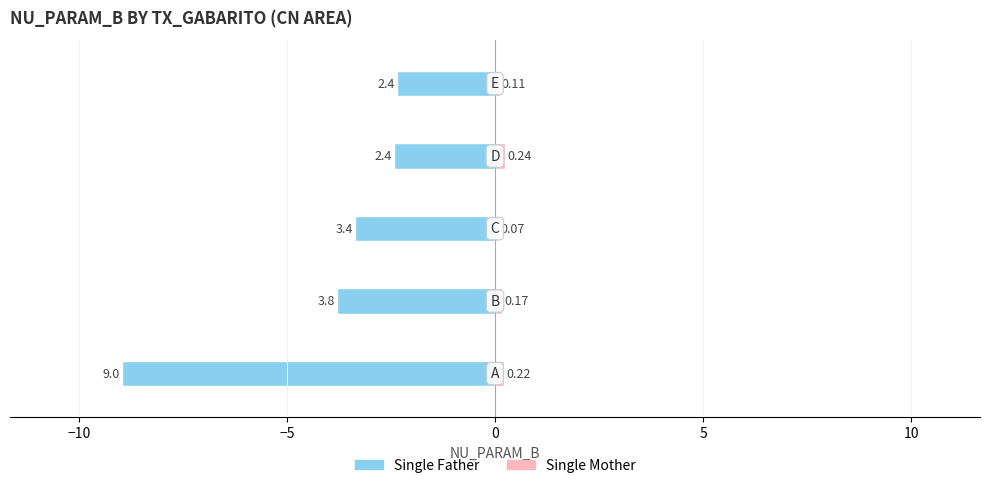

What is the highest value of the Single Mother series?

0.2